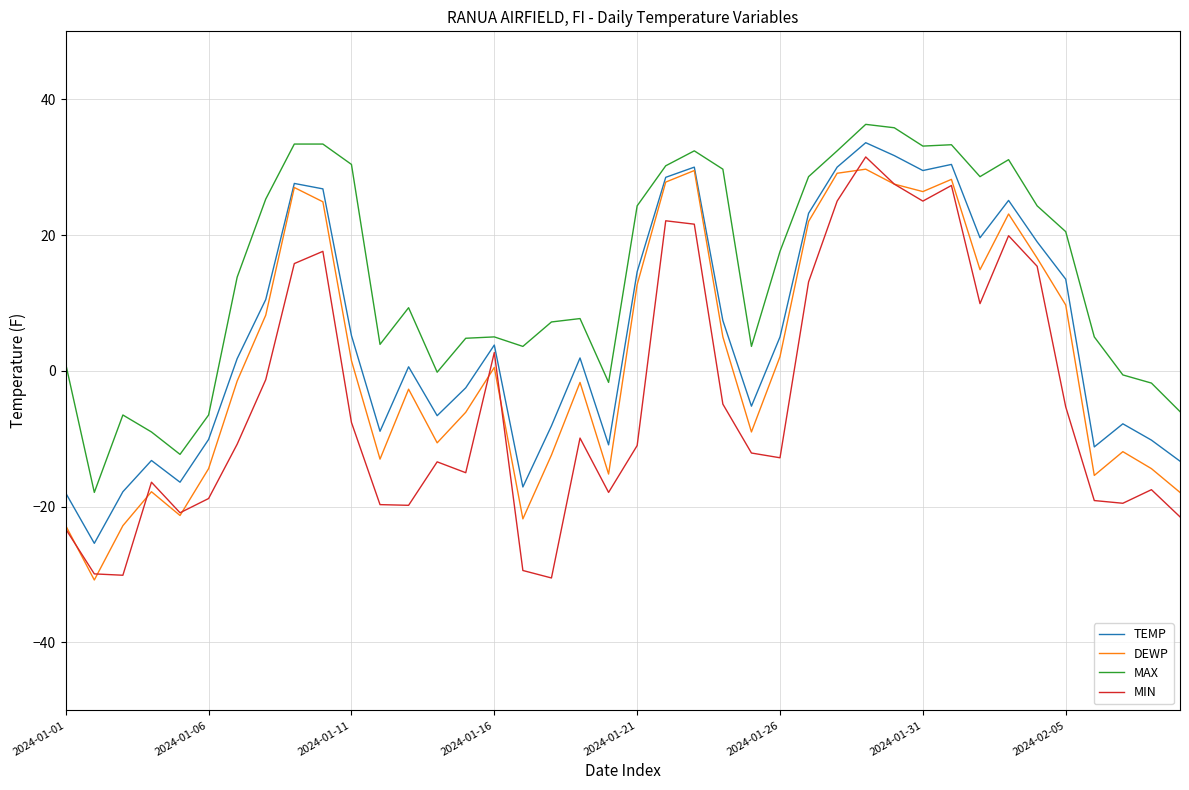

True or false: MAX and DEWP intersect in this chart.

False